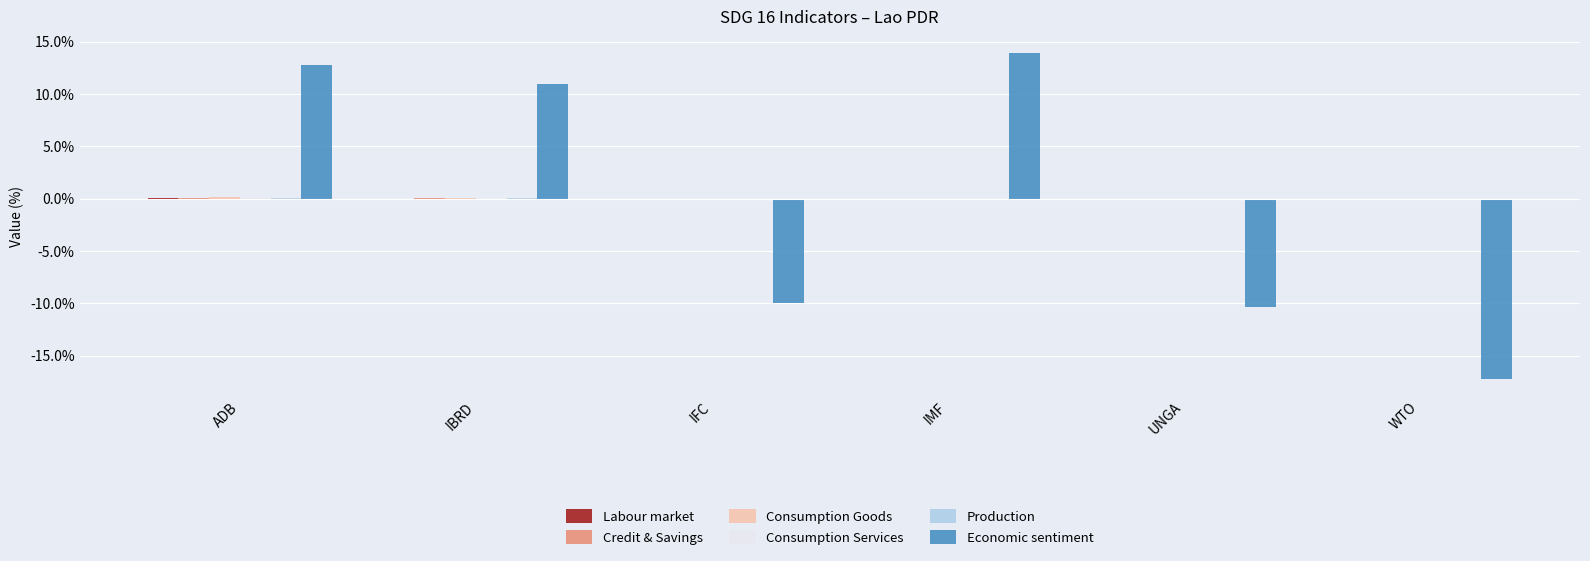

What is the maximum value shown in the chart?

13.9